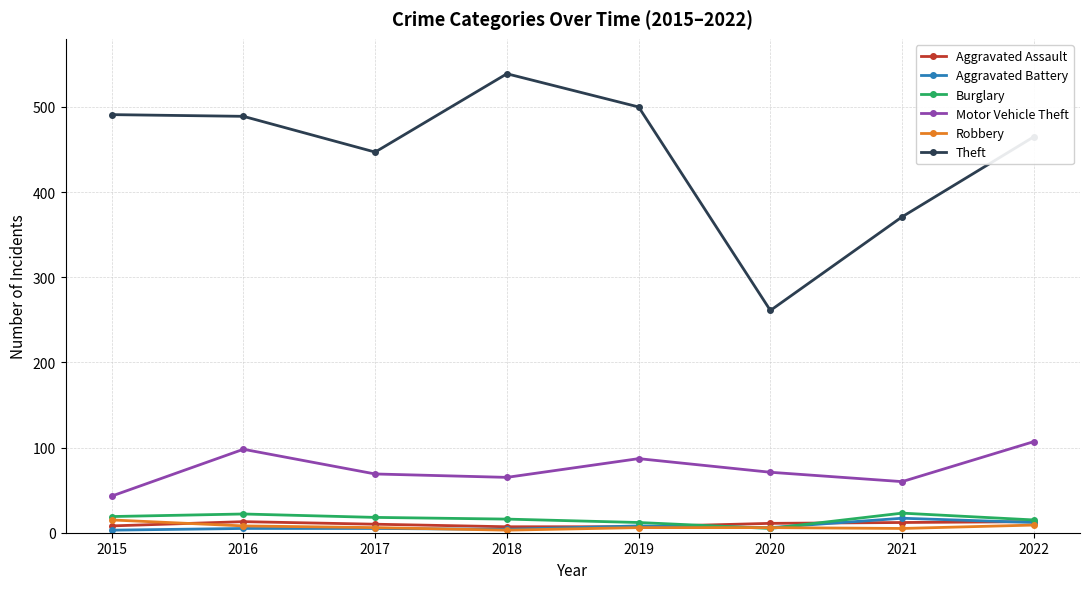

What is the approximate value of Aggravated Battery at 2021?

17